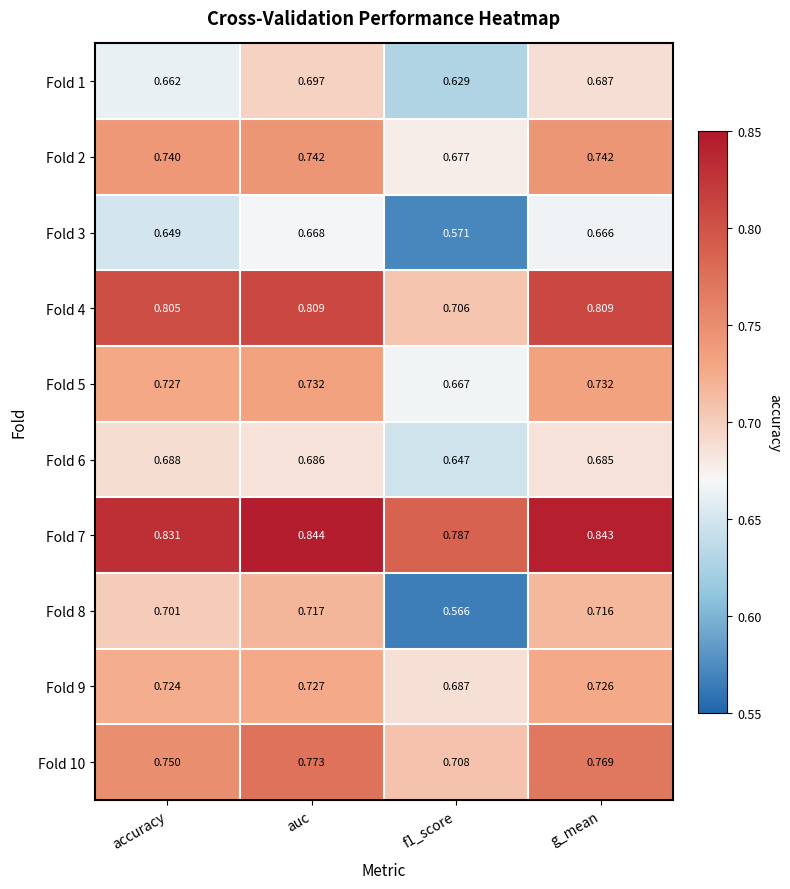

Is the value of Fold 3 at auc greater than the value of Fold 2 at g_mean?

No